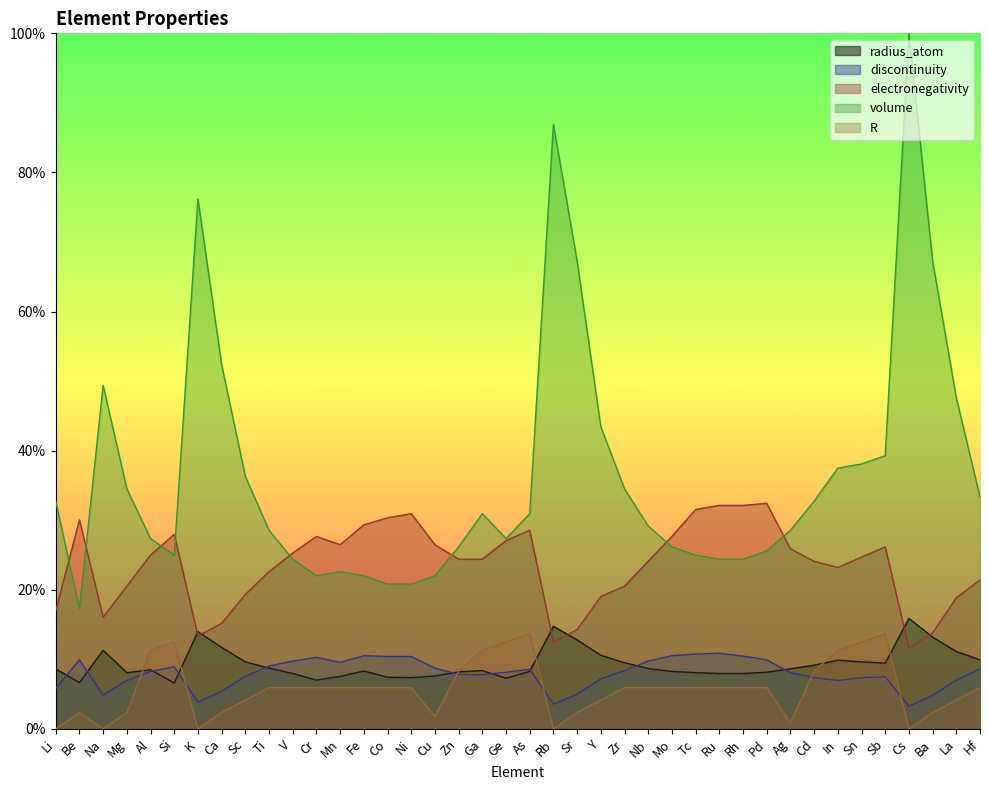

How many categories are shown in the chart?

40